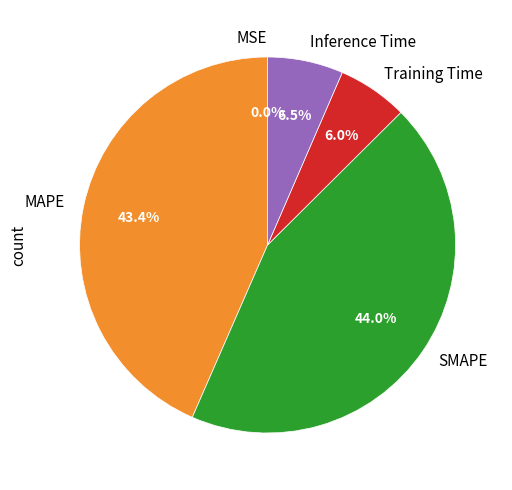

To the nearest percent, what is the difference between the largest and smallest slice percentages?

44%